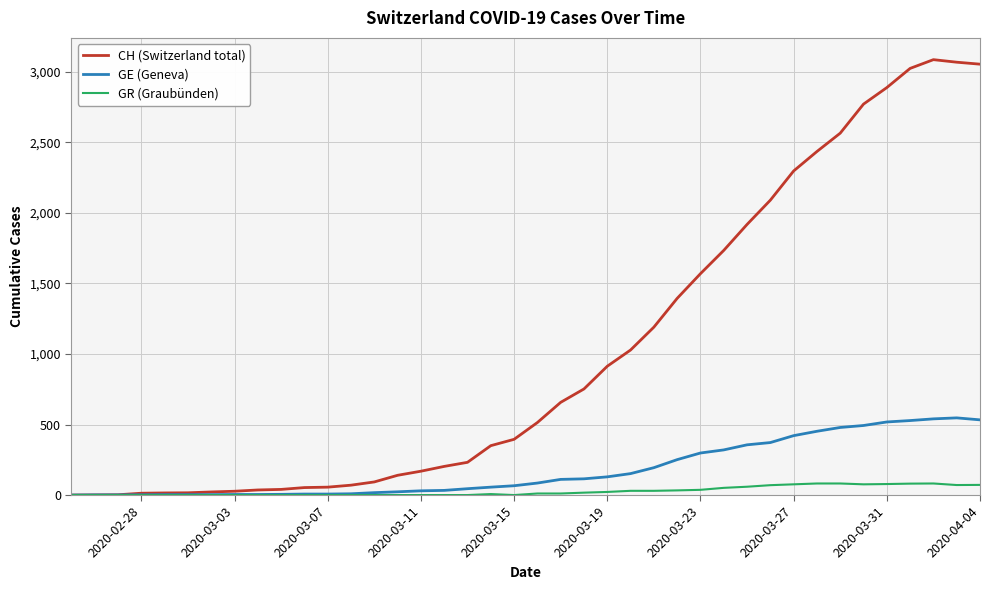

Rank the series by their average value, from highest to lowest.

CH (Switzerland total), GE (Geneva), GR (Graubünden)